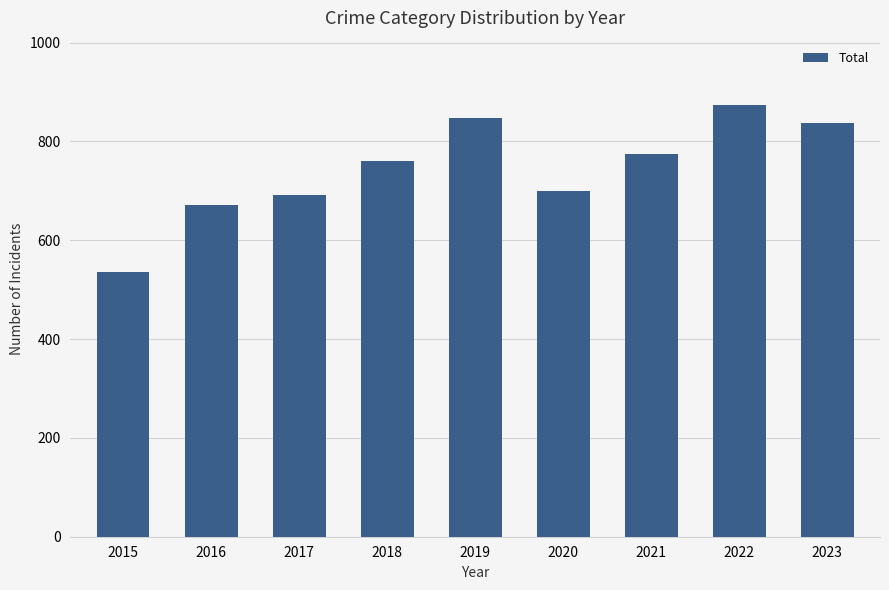

At which category does the chart reach its peak across all series?

2022